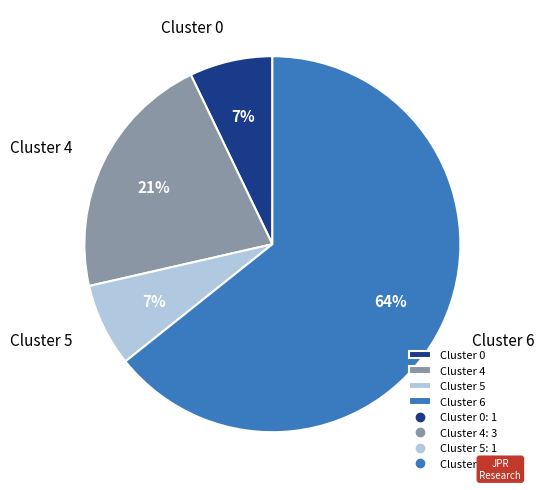

Which category accounts for the majority?

Cluster 6